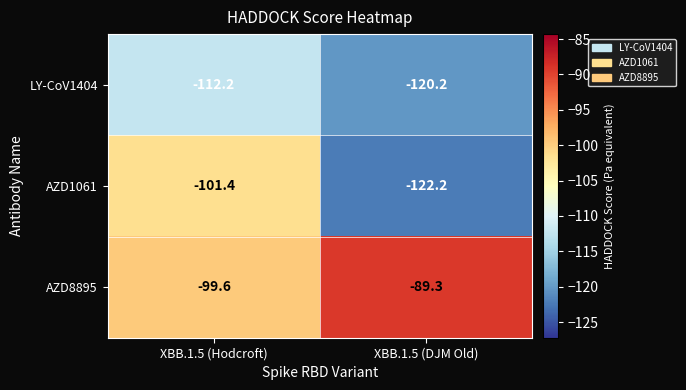

Rank the series by their average value, from highest to lowest.

AZD8895, AZD1061, LY-CoV1404